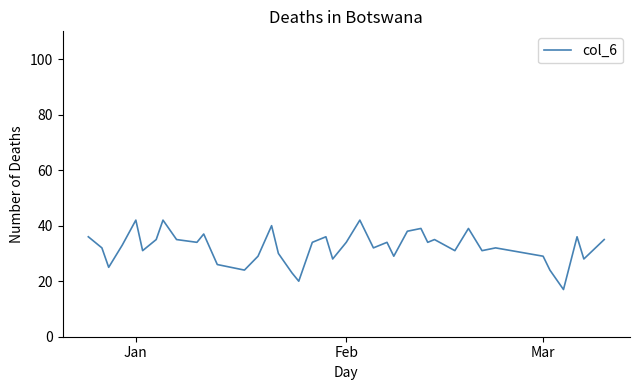

What is the greatest value displayed?

42